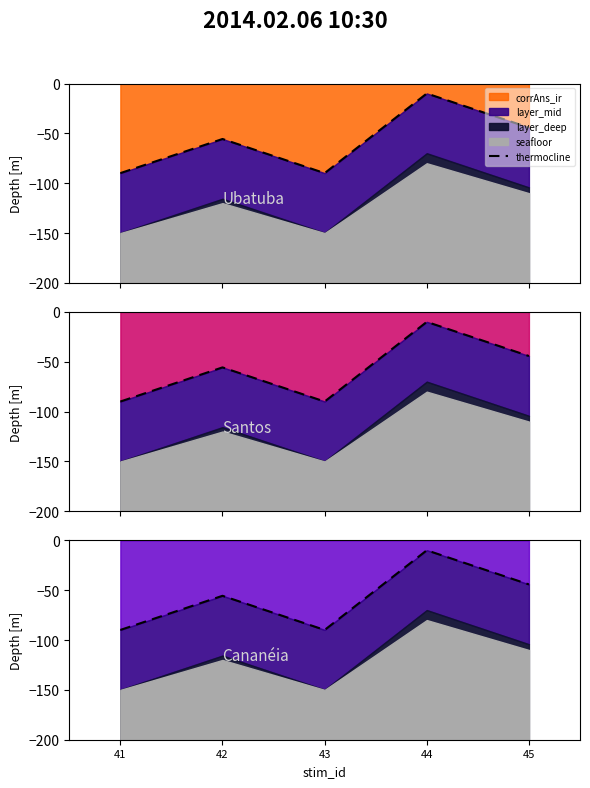

List the labels in order of value, largest first.

44, 45, 42, 41, 43